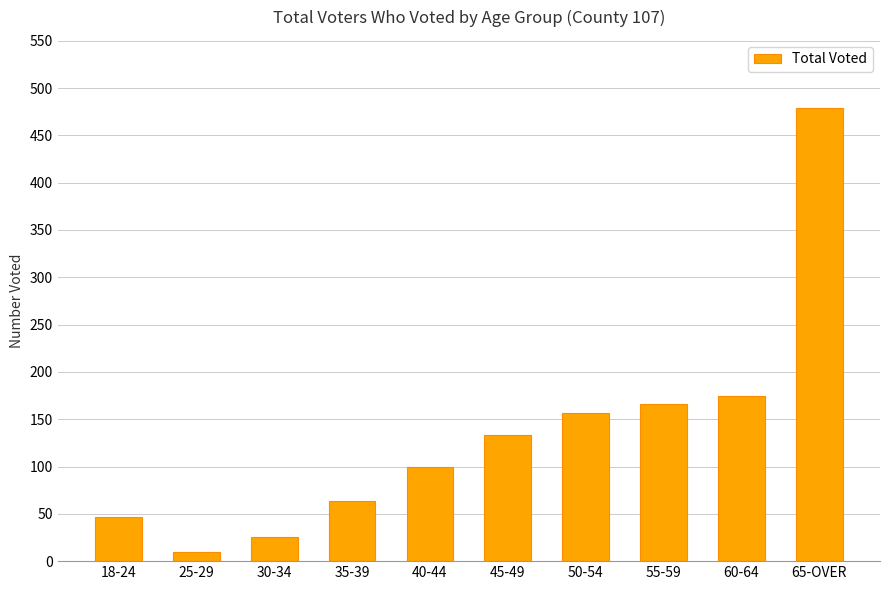

Which category has the highest value across all series?

65-OVER